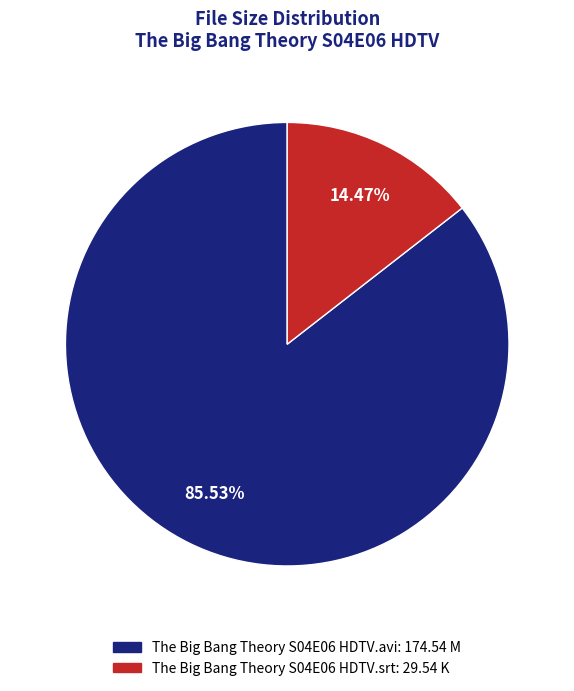

Is there a majority slice in this chart?

Yes